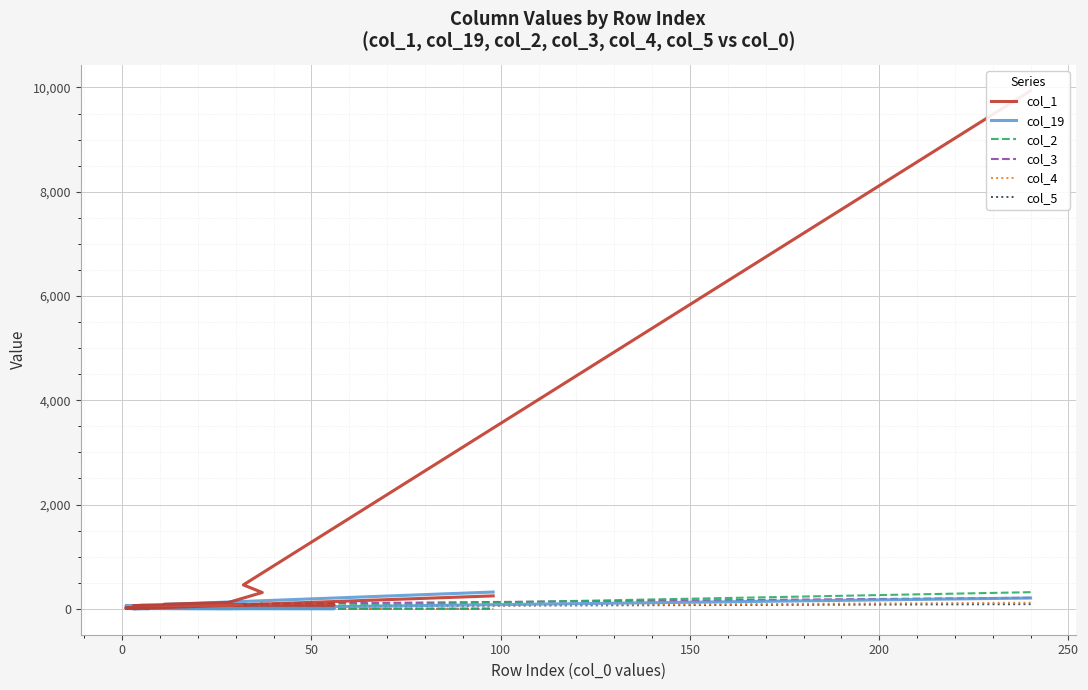

True or false: col_3 and col_1 intersect in this chart.

False